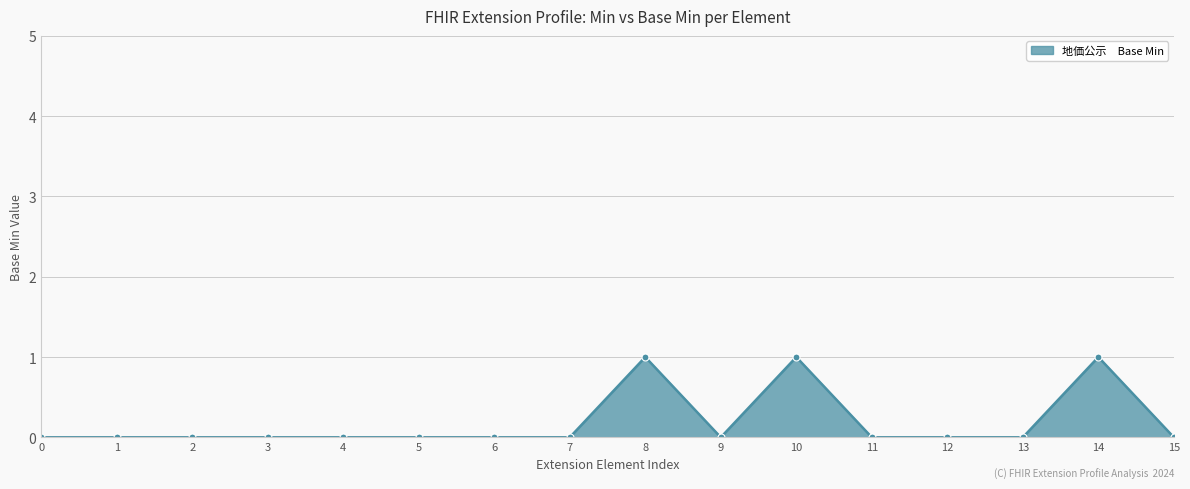

Is it true that the value at 4 is 0?

True